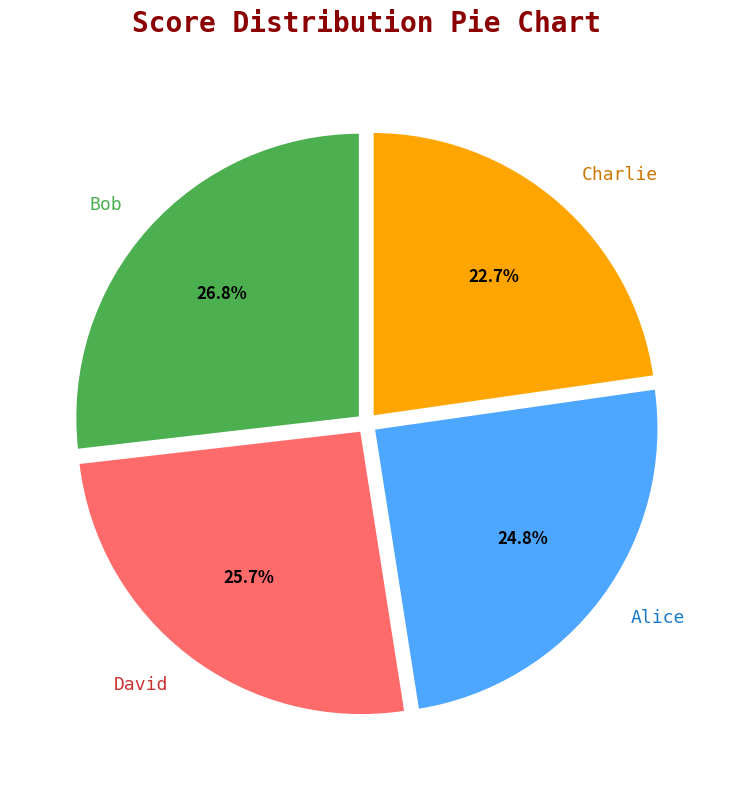

Which category has the smallest portion of the pie?

Charlie